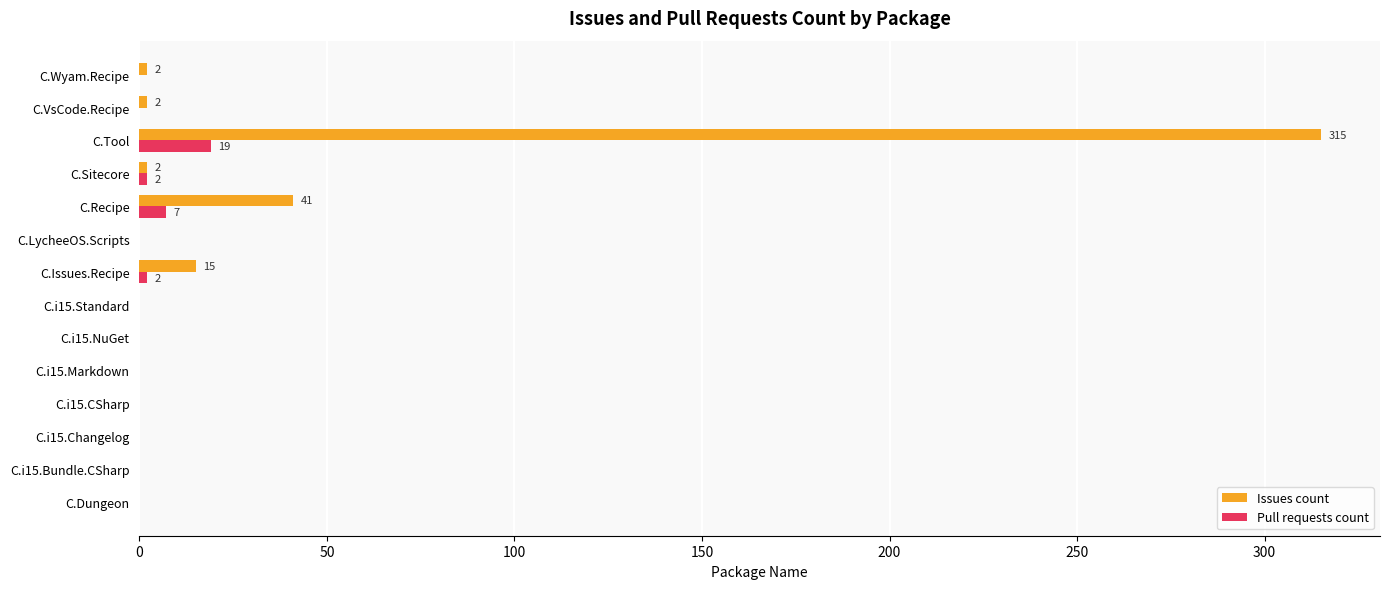

Which label corresponds to the largest value in the chart?

C.Tool